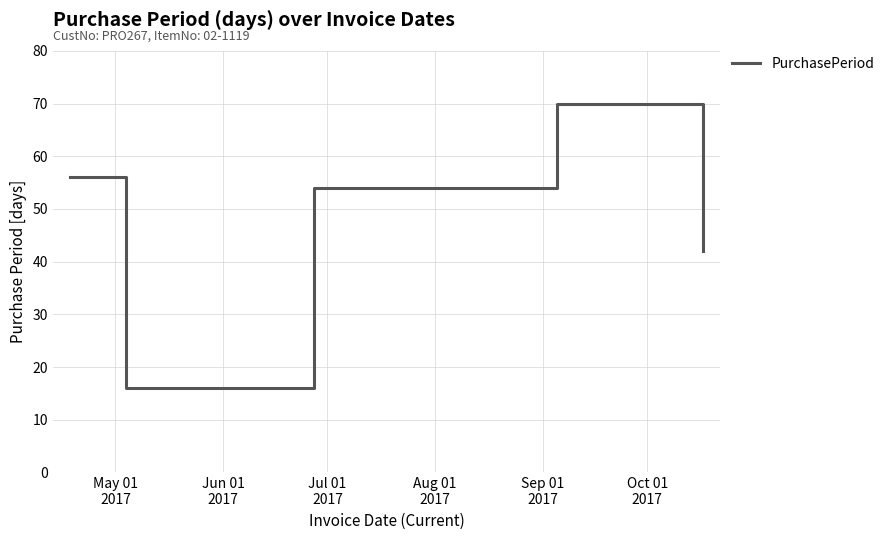

What is the maximum value shown in the chart?

70